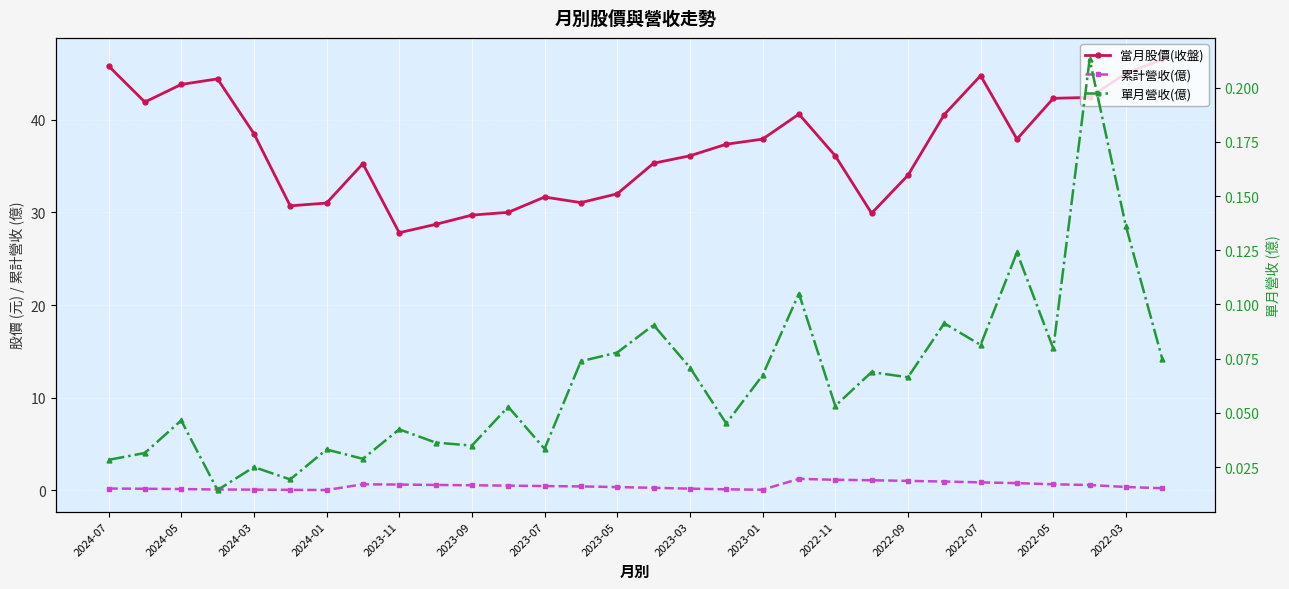

What is the approximate value of 當月股價(收盤) at 2022-11?

36.1